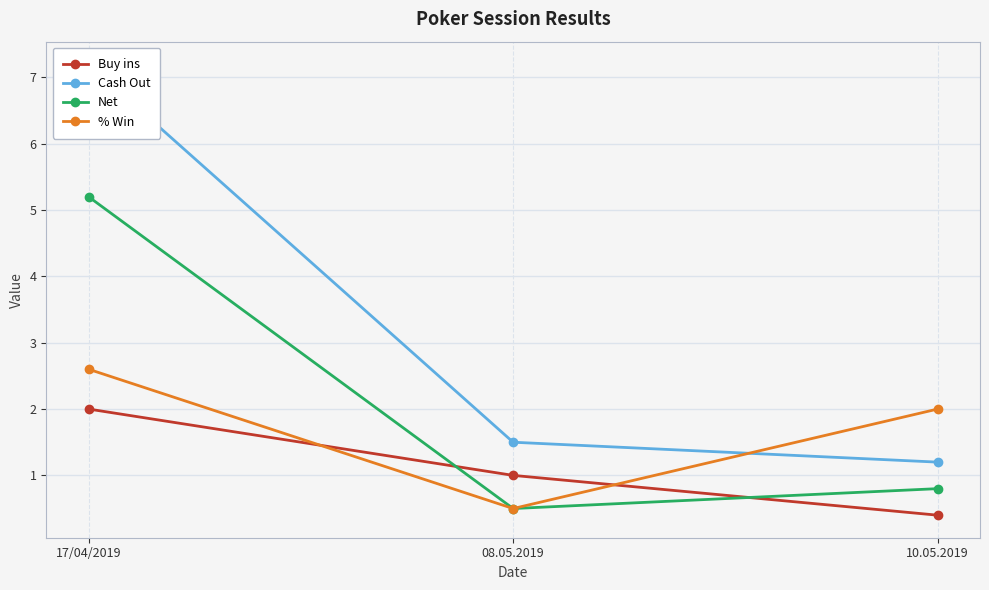

What is the sum of all % Win values?

5.1